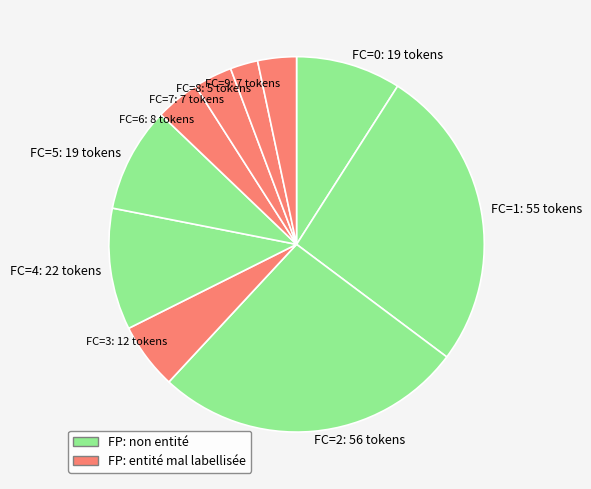

Which slice is the smallest?

FC=8: 5 tokens